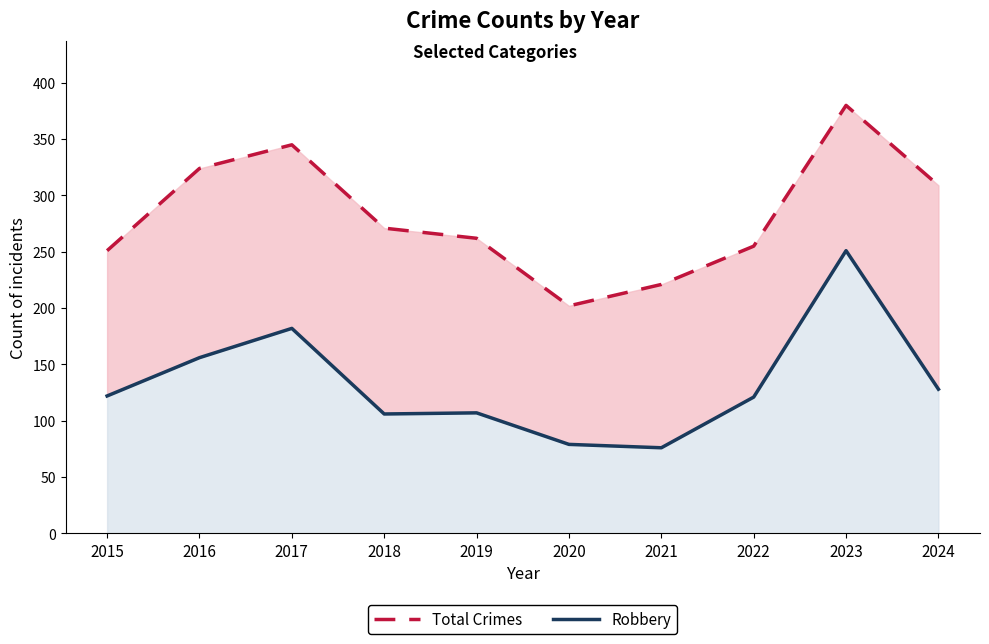

At which category does Total Crimes reach its first local valley?

2020